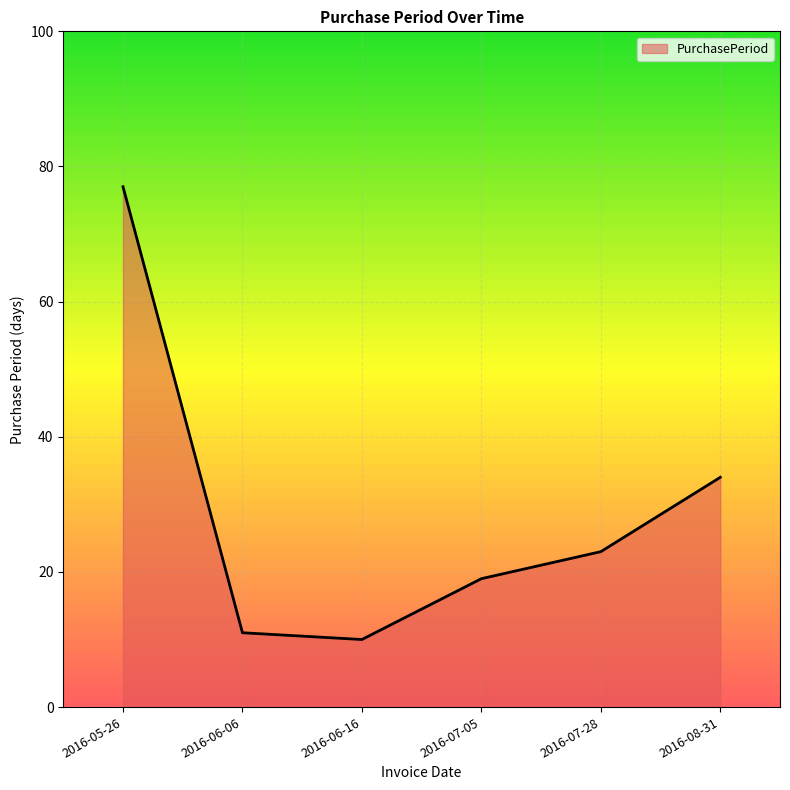

What is the sum of the values at 2016-07-28 and 2016-05-26?

100